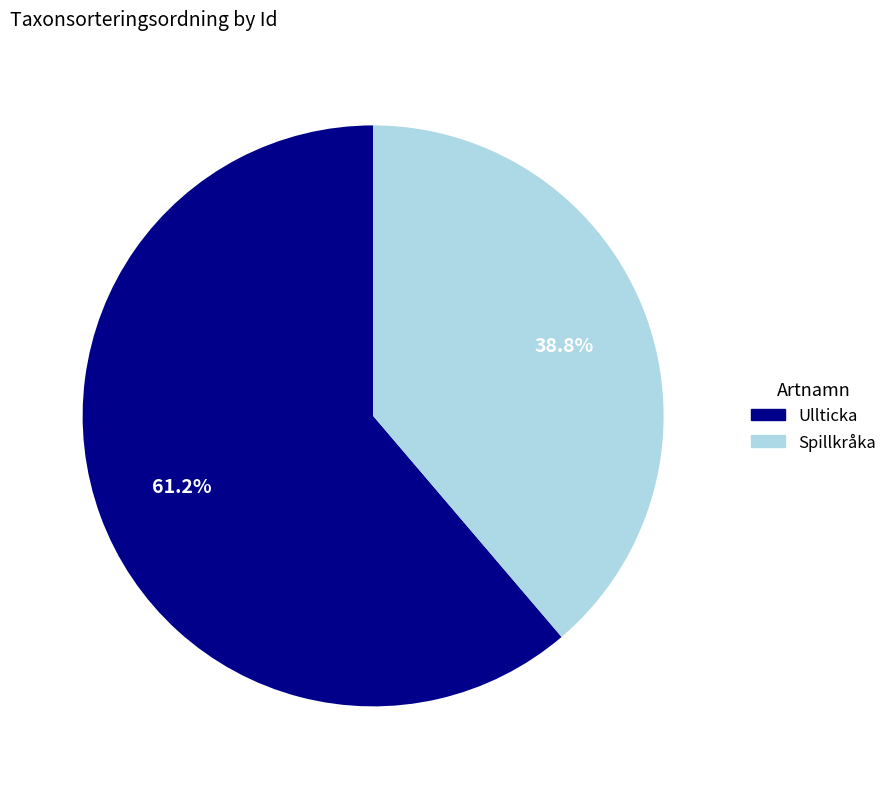

Is there a majority slice in this chart?

Yes